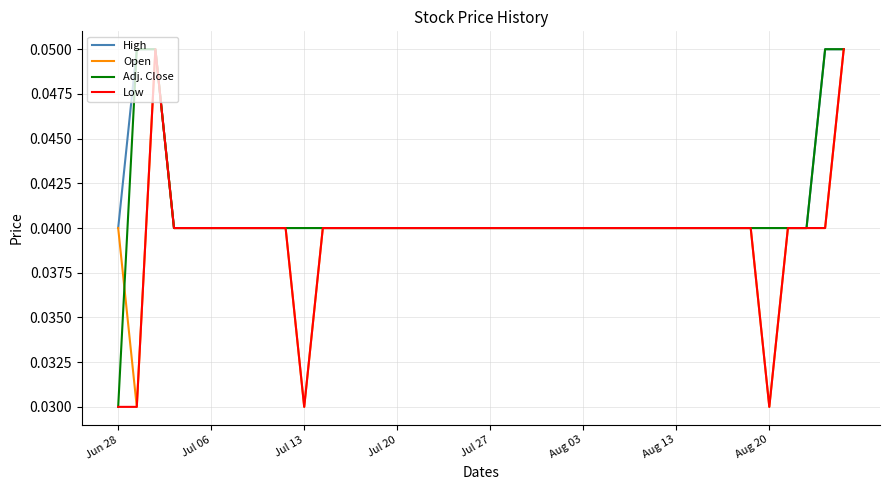

Which series has the largest total across all categories?

High